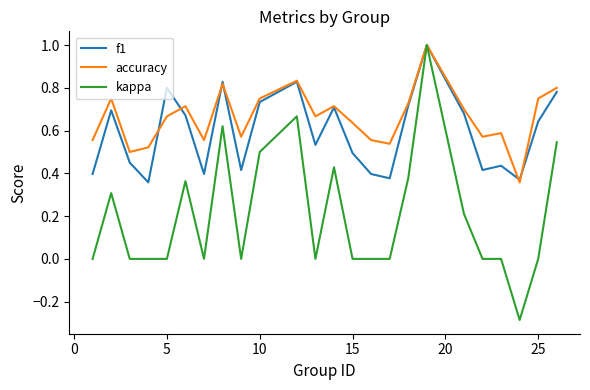

What is the difference between the second highest and minimum values in the kappa series?

1.0